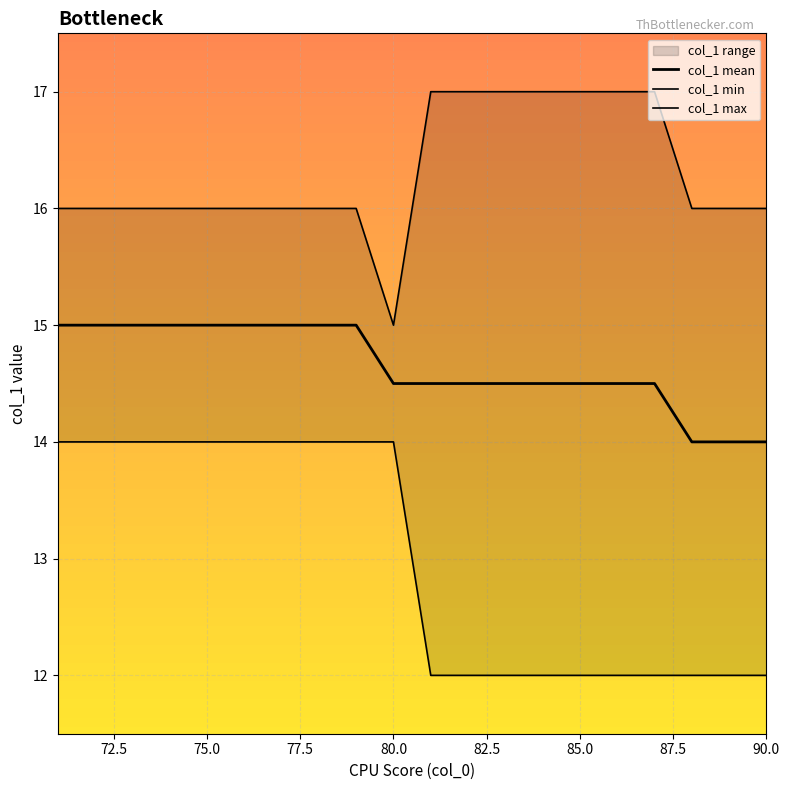

Is it true that col_1 min equals 14.0 at 77.5?

True